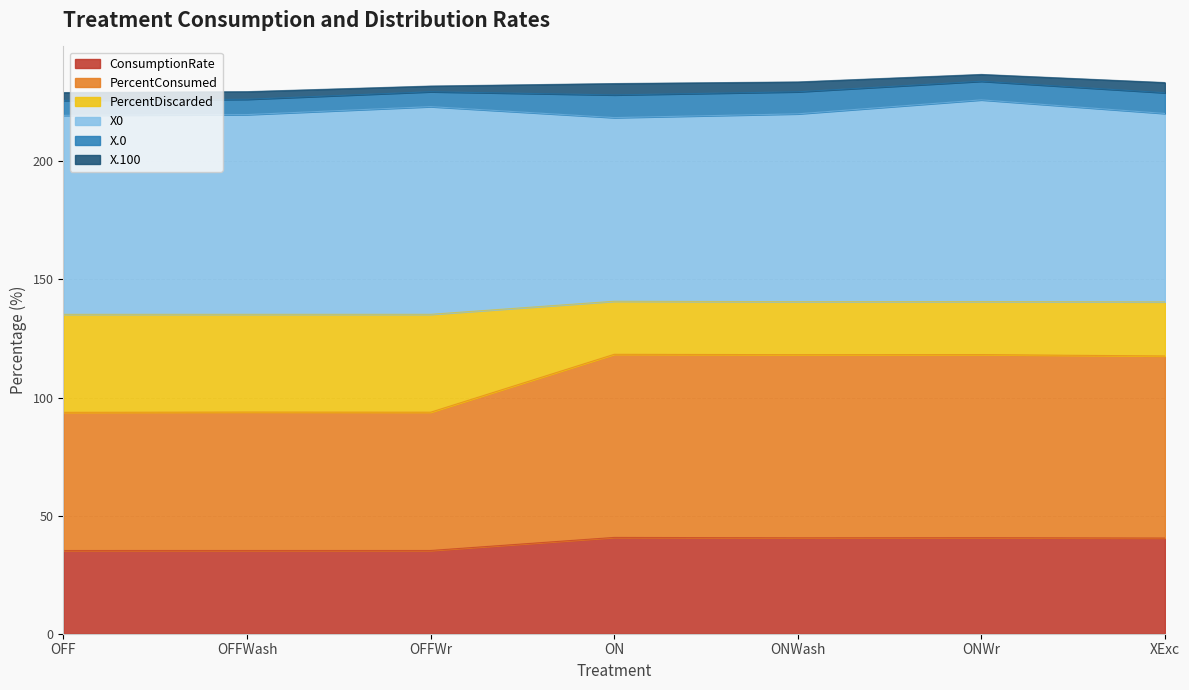

What is the highest value of the ConsumptionRate series?

40.8